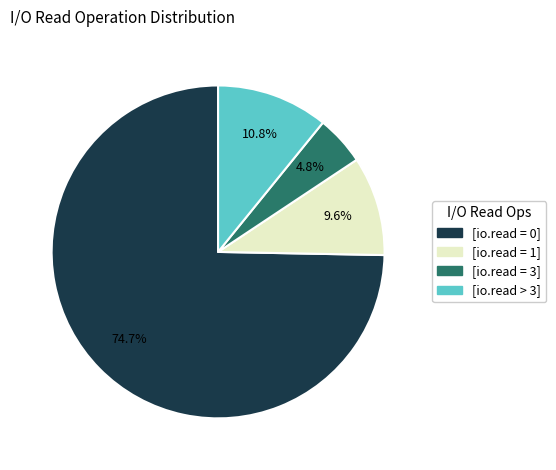

Is there a majority slice in this chart?

Yes